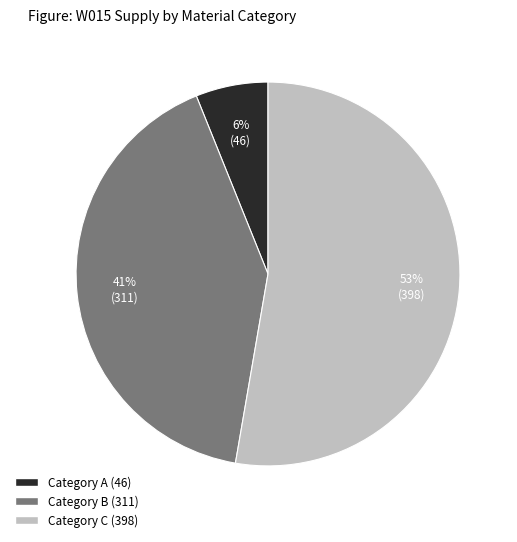

To the nearest percent, what is the average slice percentage?

33%